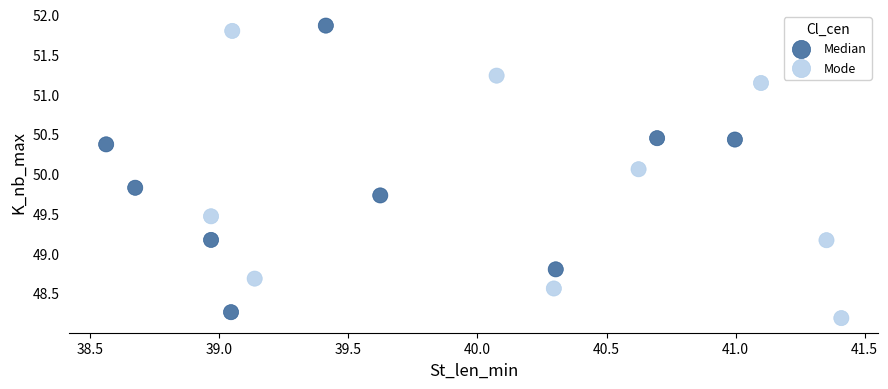

What are all the series names shown in the legend?

Median, Mode